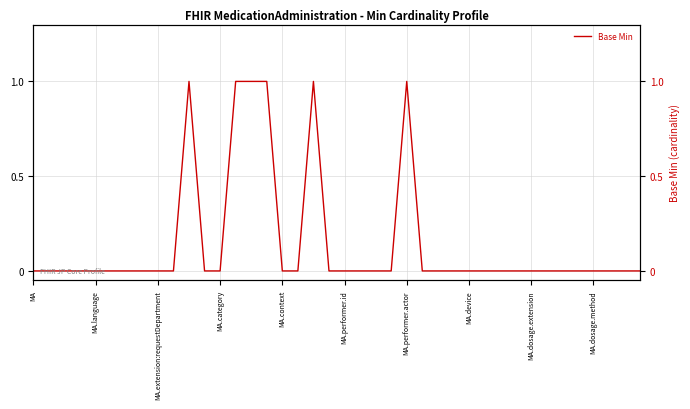

Where is the first local maximum?

10